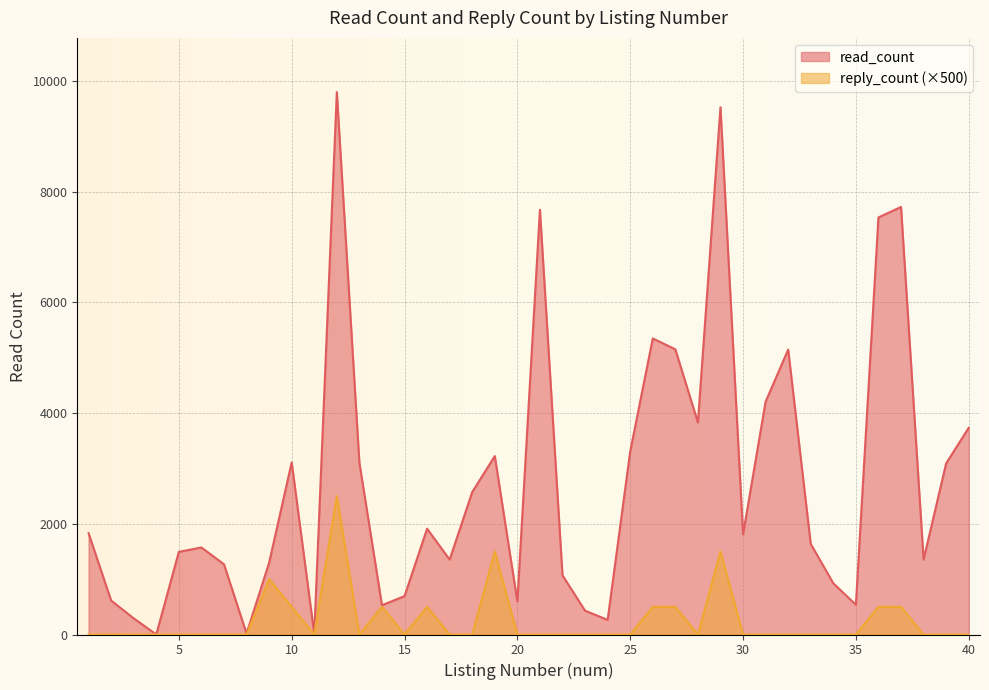

What is the spread (max minus min) of values at 30?

1809